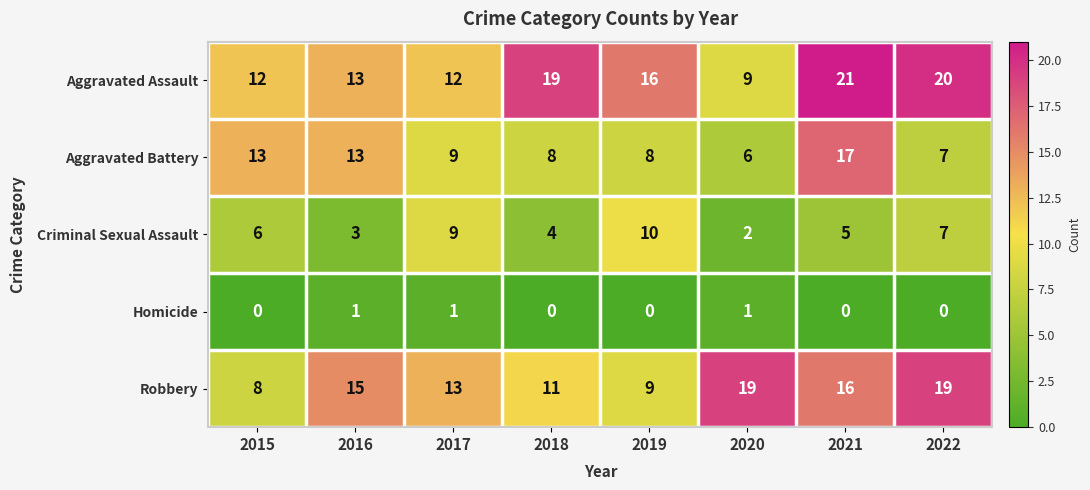

Which series has the largest range (max minus min)?

Aggravated Assault